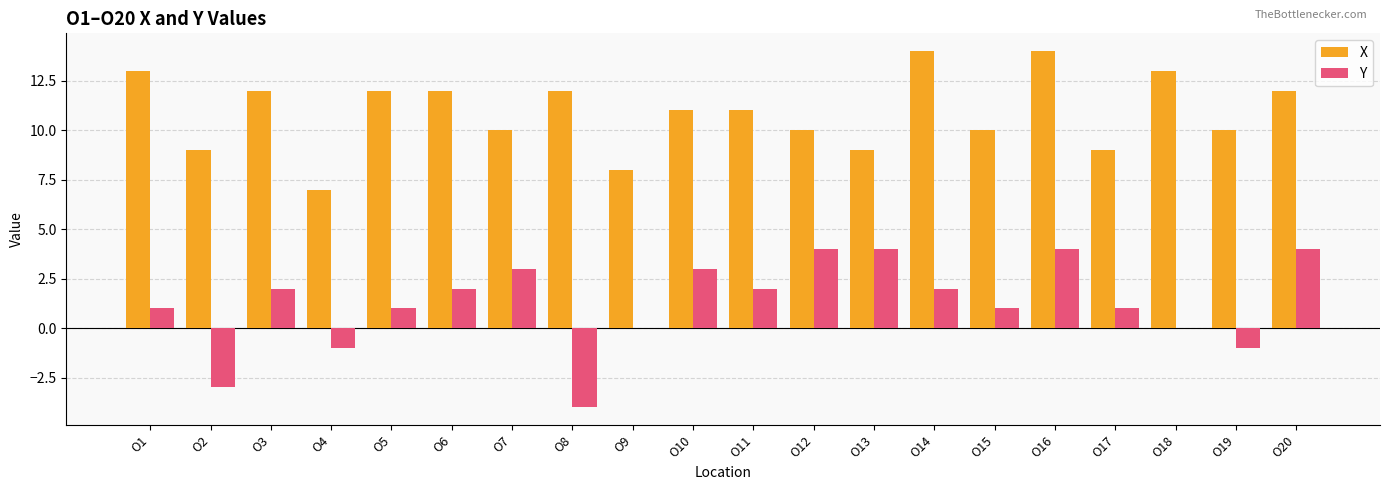

How many categories are shown in the chart?

20